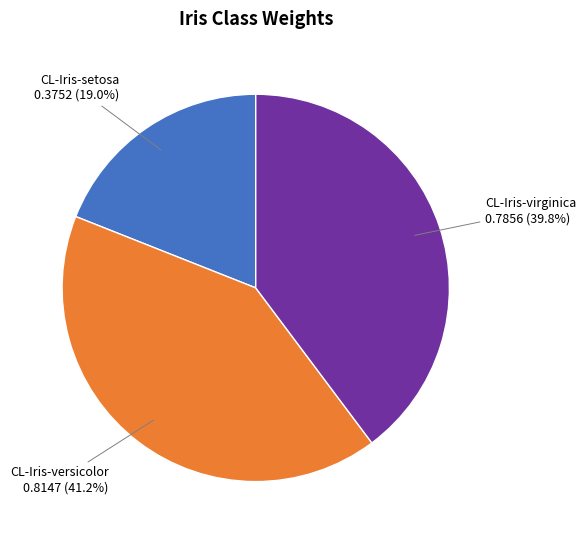

The CL-Iris-versicolor slice represents 33% of the pie. True or false?

False